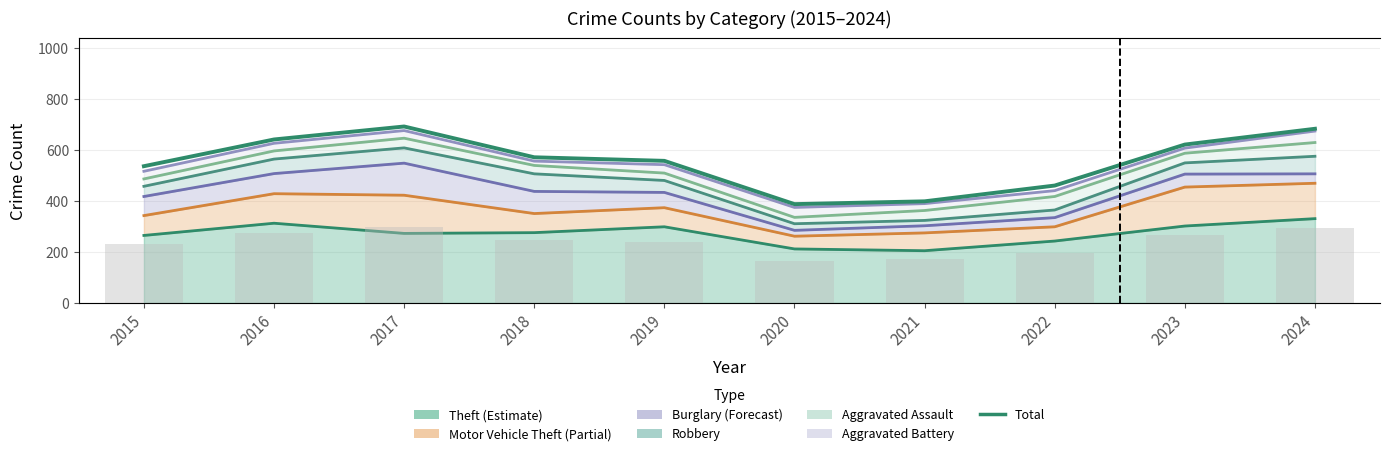

What is the sum of the values at 2020 and 2016?

1030